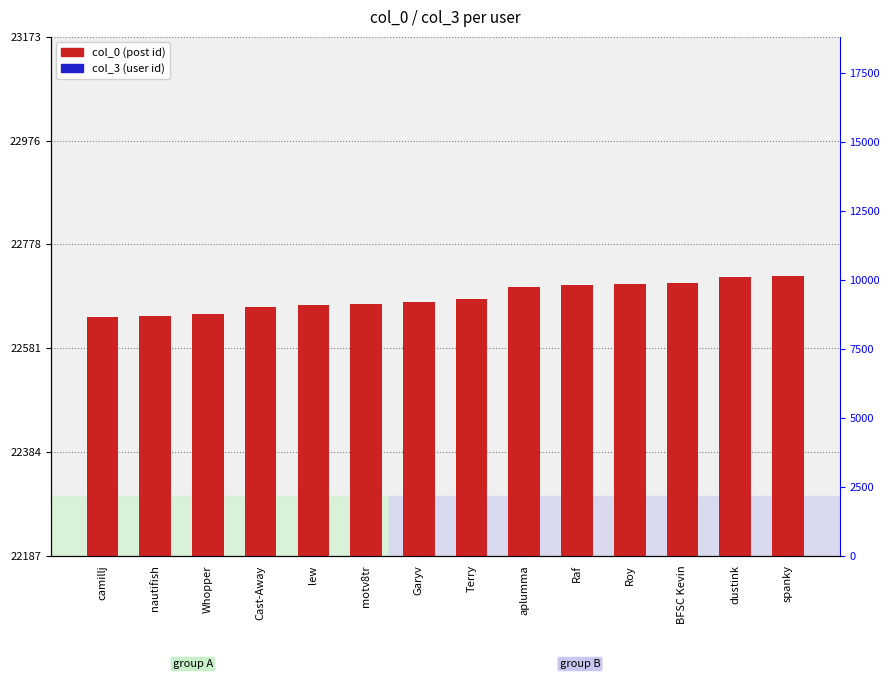

What is the difference between the second highest and second lowest values in the col_3 (user id) series?

13202